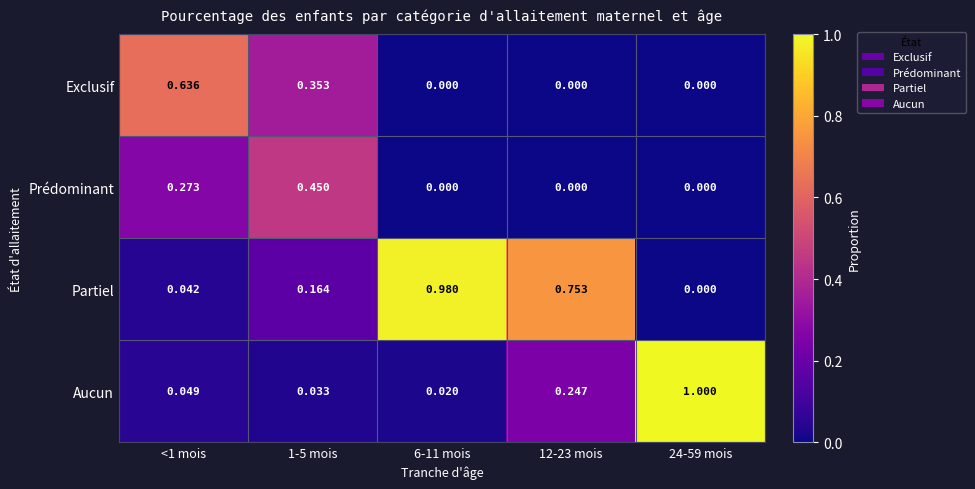

Which series has the largest total across all categories?

Partiel